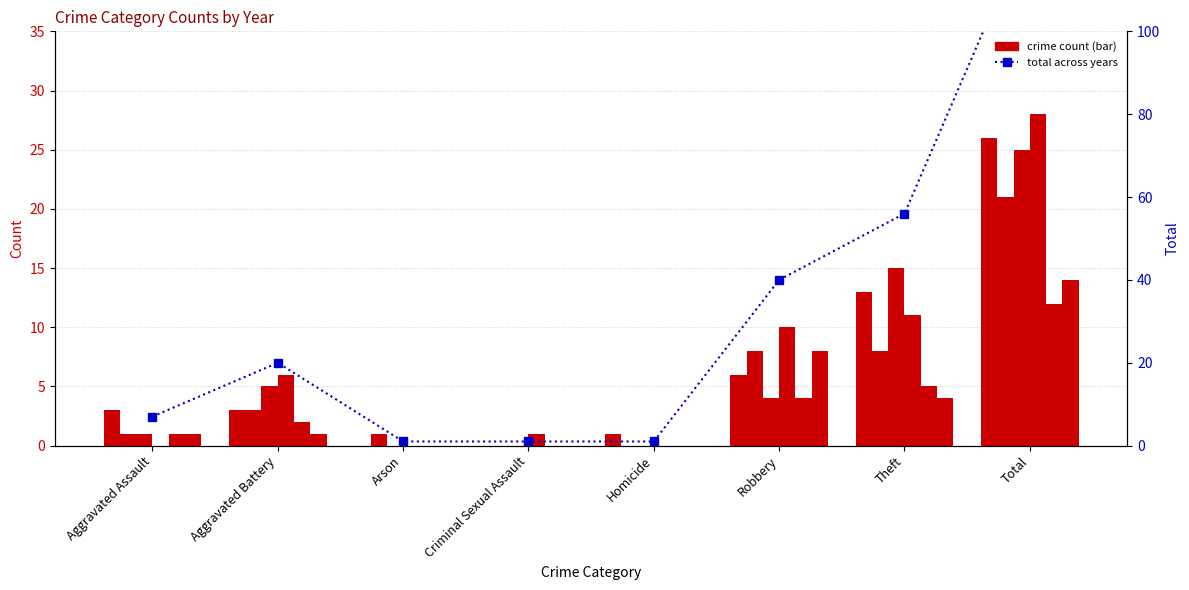

At which category does the chart reach its minimum across all series?

Arson